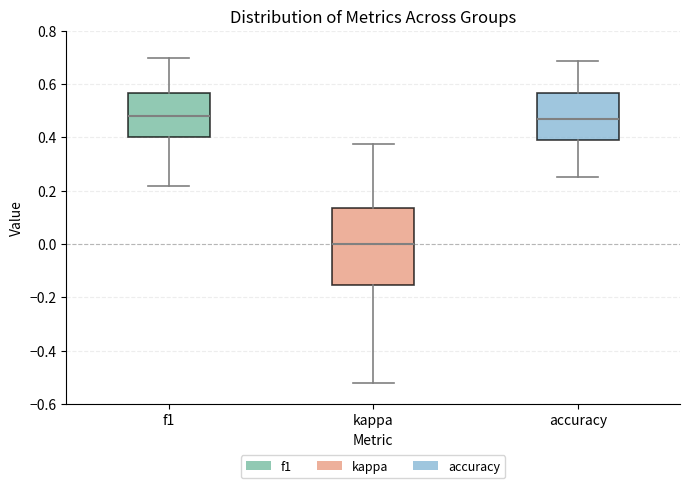

Reading left to right, read every box against the y-axis: the position of its median line, the range the box covers, and the ends of its whiskers. The values are not printed on the chart, so give them approximately, as read against the axis.

f1: median 0.48, box 0.40 to 0.56, whiskers 0.22 to 0.70
kappa: median 0.00, box -0.16 to 0.14, whiskers -0.52 to 0.38
accuracy: median 0.48, box 0.38 to 0.56, whiskers 0.26 to 0.68